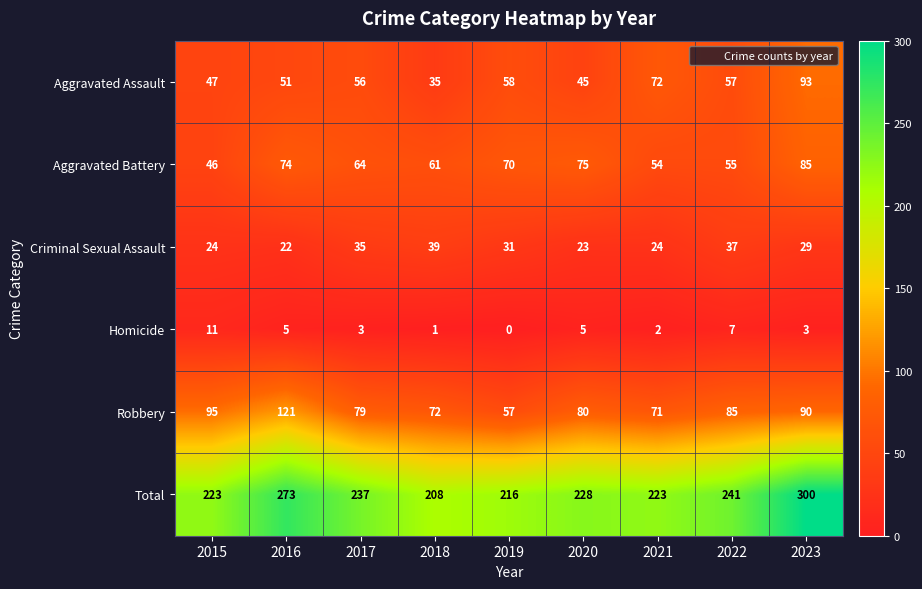

True or false: Robbery has a value of 72 at 2018.

True